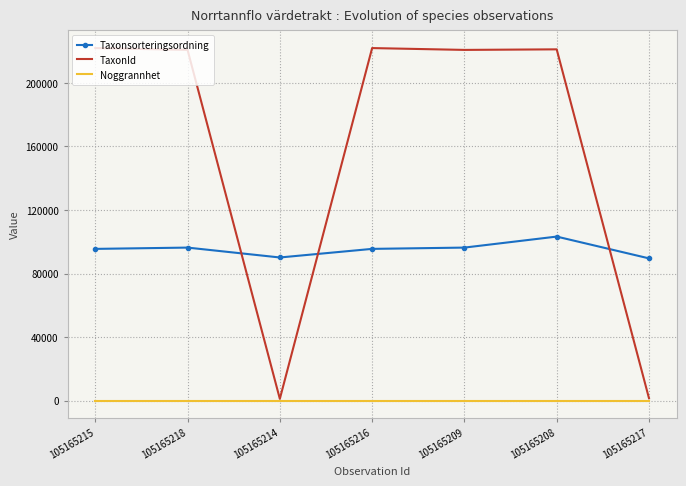

What is the difference between the second highest and second lowest values in the Taxonsorteringsordning series?

6224